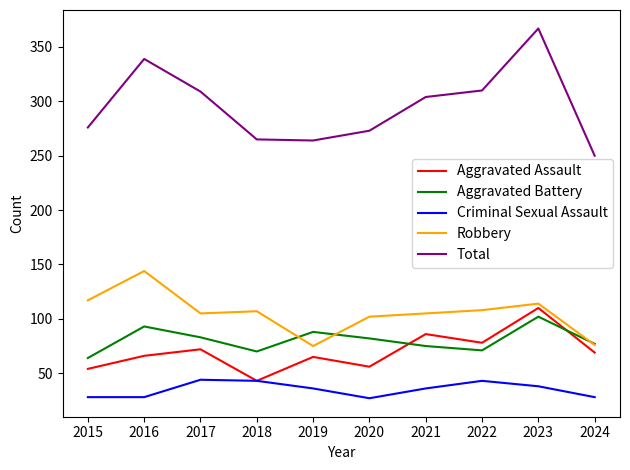

At 2016, list the series in order from largest to smallest.

Total, Robbery, Aggravated Battery, Aggravated Assault, Criminal Sexual Assault